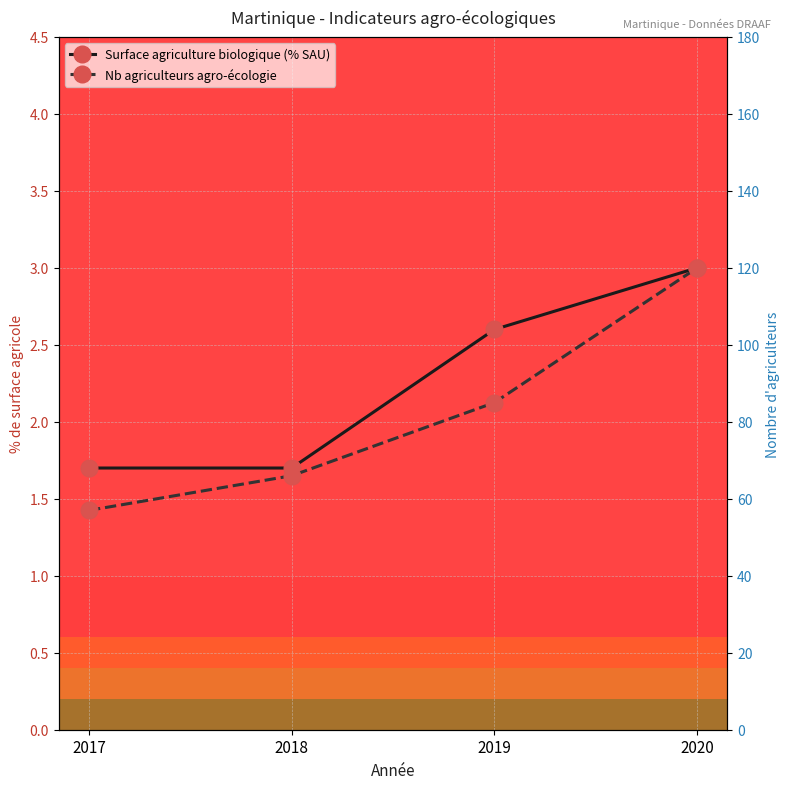

What is the difference between the maximum and minimum values in the Surface agriculture biologique (% SAU) series?

1.3